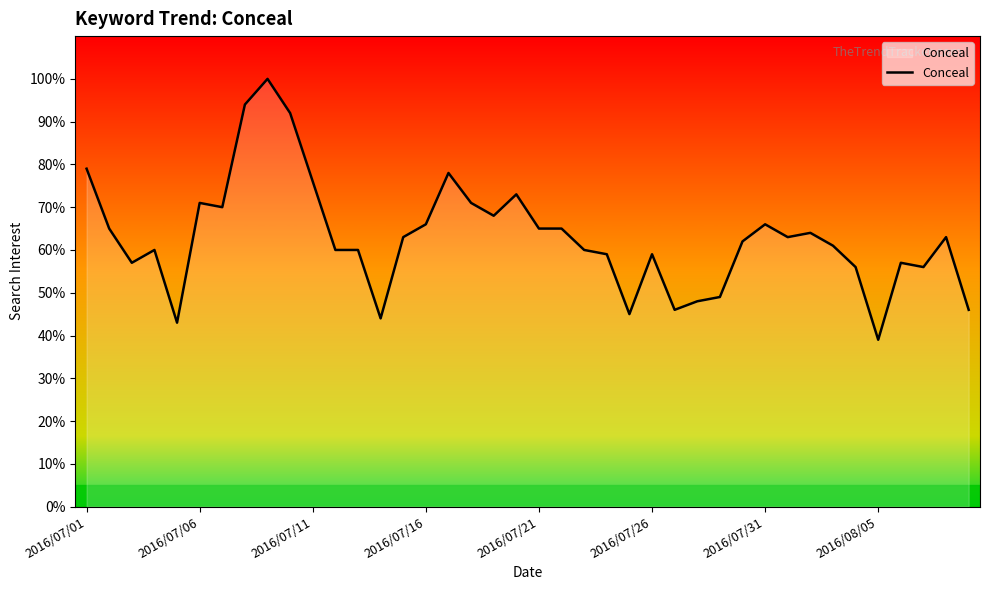

How many values exceed 63?

17